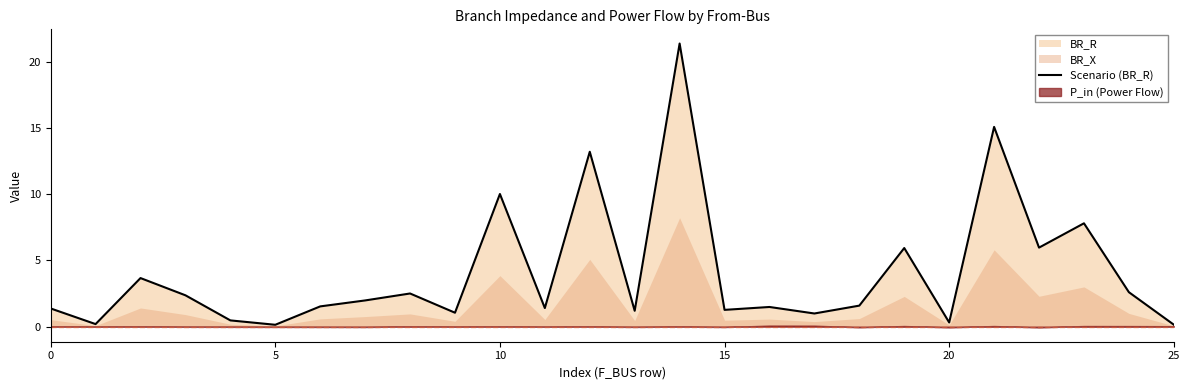

What is the maximum value for Scenario (BR_R)?

21.4